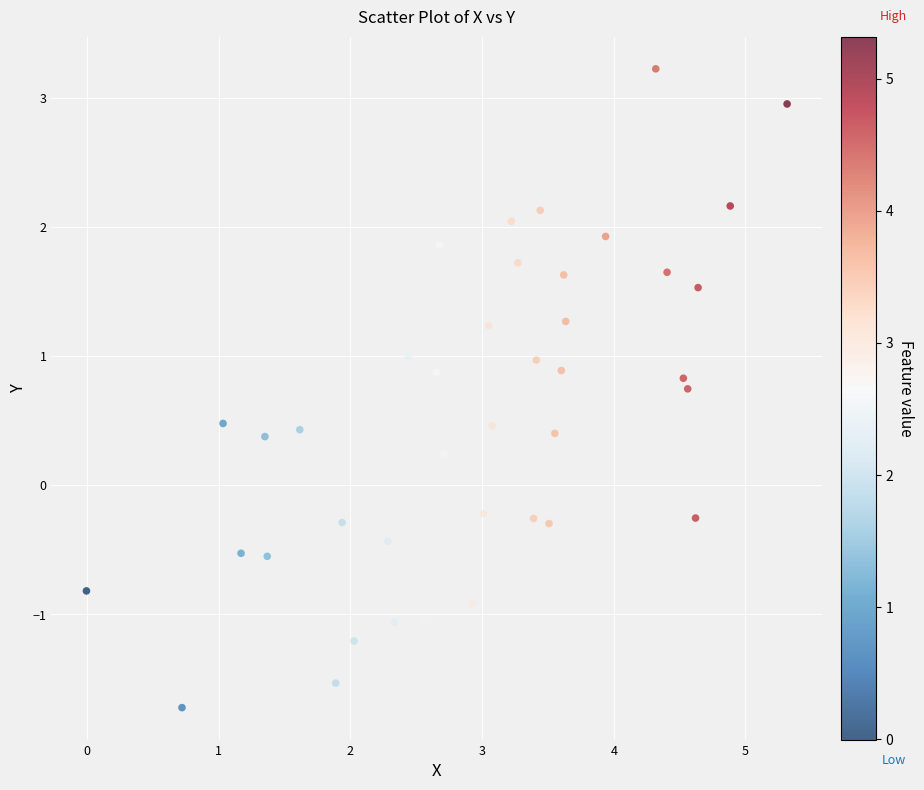

What is the range of Y values (max minus min)?

4.9